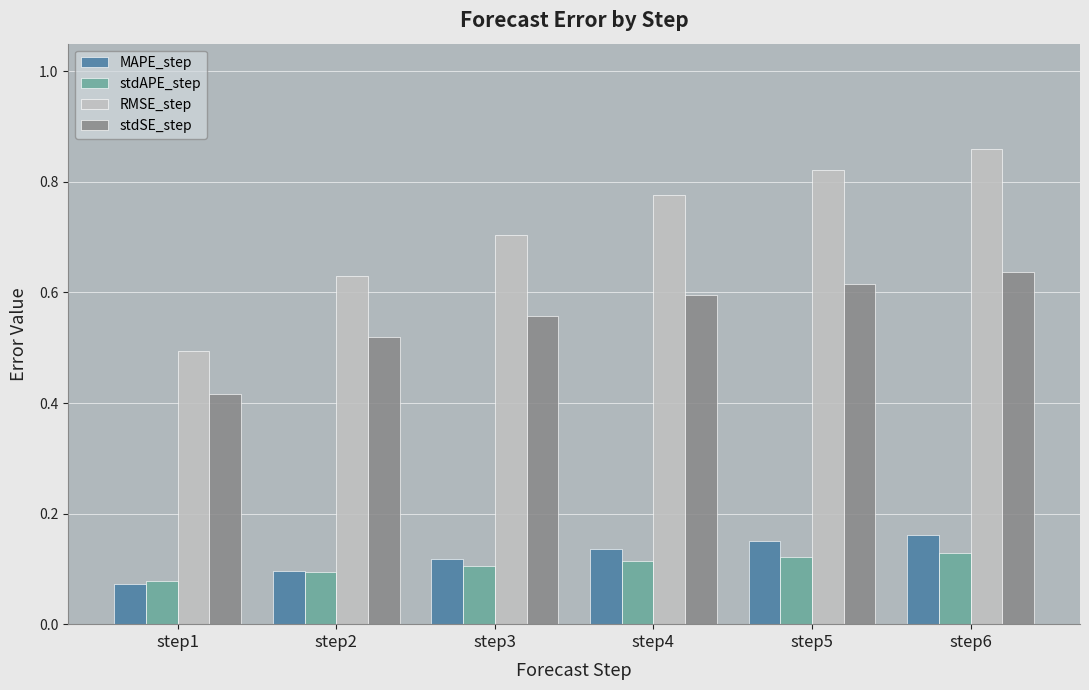

At how many categories does at least one series exceed 0?

6